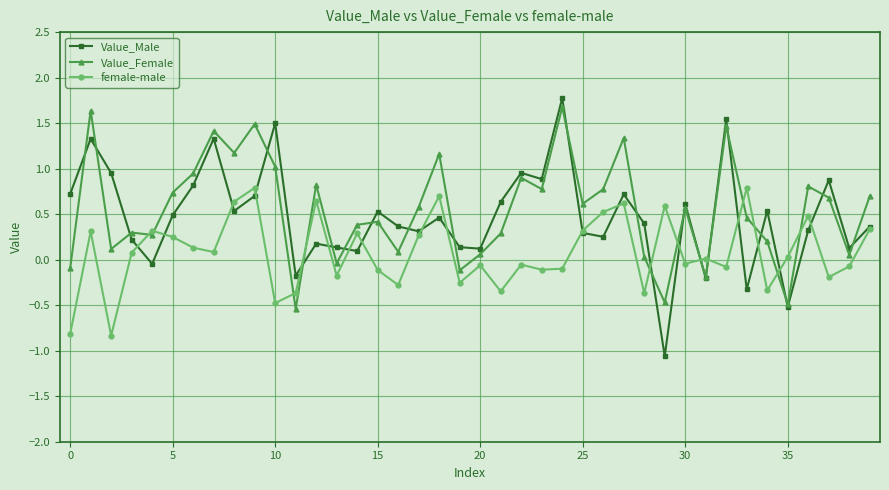

What is the maximum value shown in the chart?

1.8